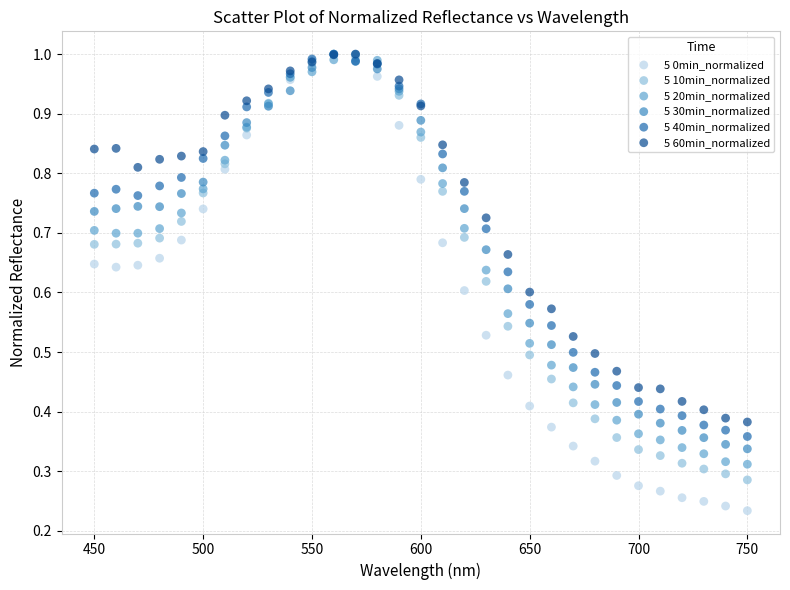

Which series has the largest Y range (max minus min)?

5 0min_normalized